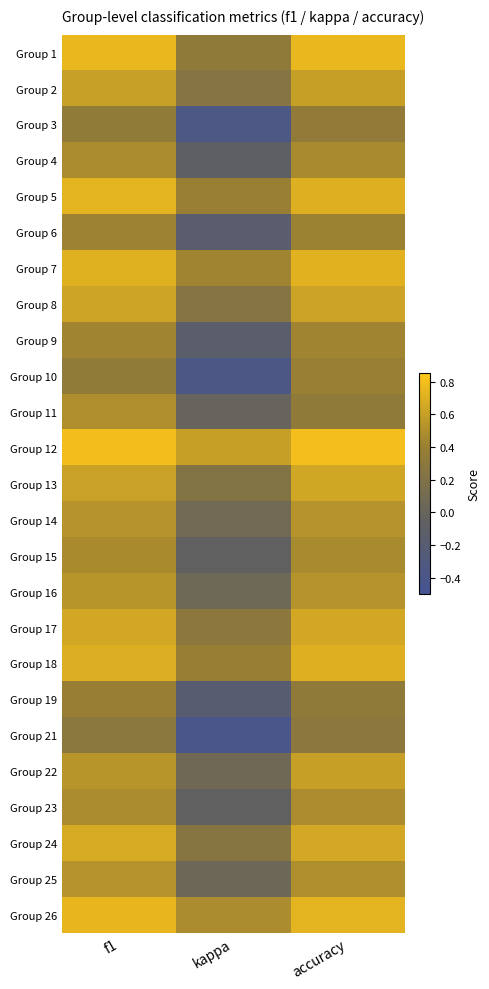

At f1, list the series in order from largest to smallest.

Group 12, Group 1, Group 26, Group 5, Group 7, Group 18, Group 24, Group 17, Group 8, Group 13, Group 2, Group 16, Group 22, Group 25, Group 14, Group 11, Group 23, Group 4, Group 15, Group 9, Group 6, Group 19, Group 10, Group 3, Group 21